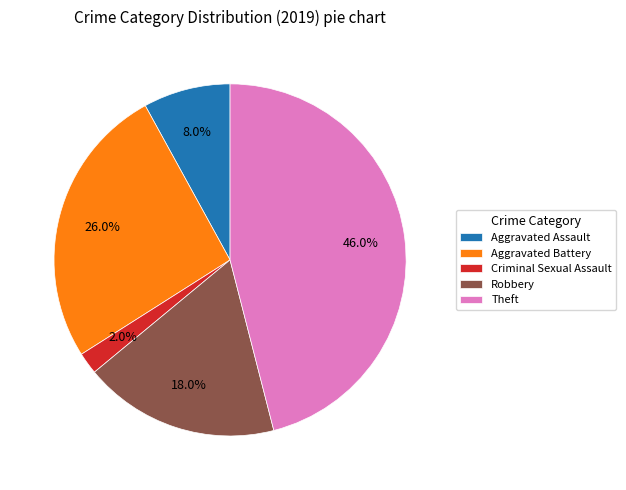

Count the number of slices in the pie.

5